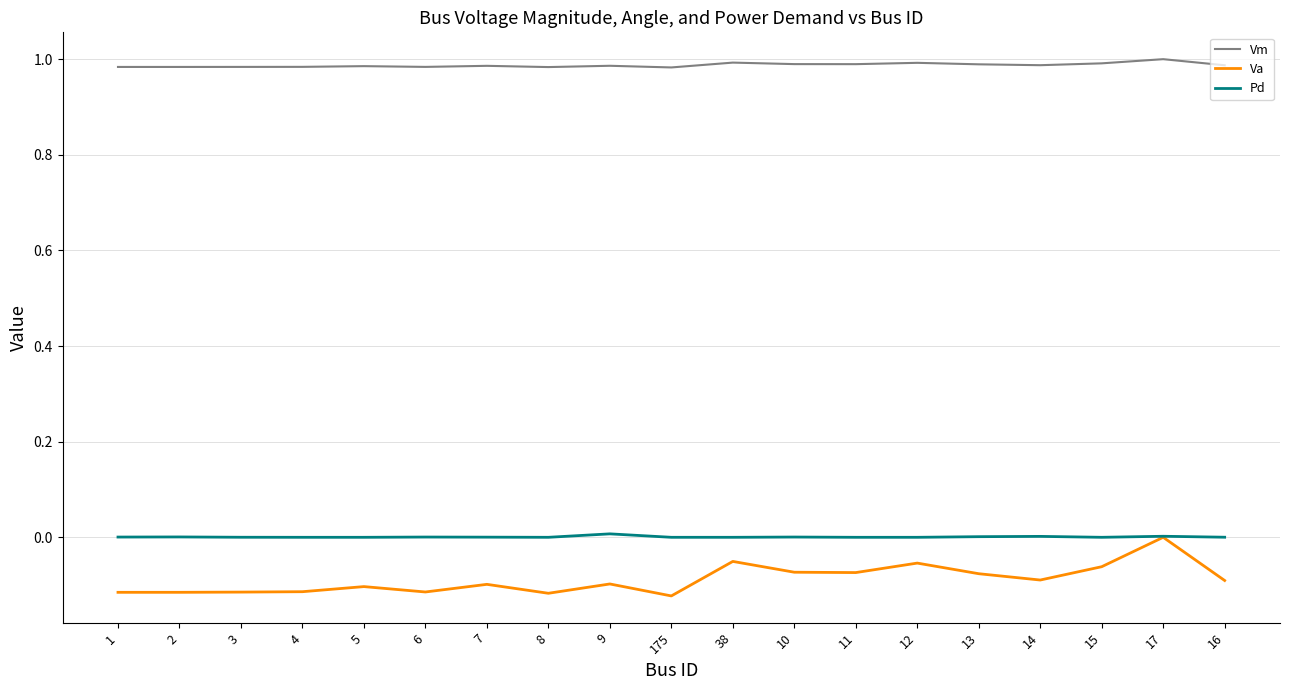

What is the difference between the highest and lowest values at 16?

1.1